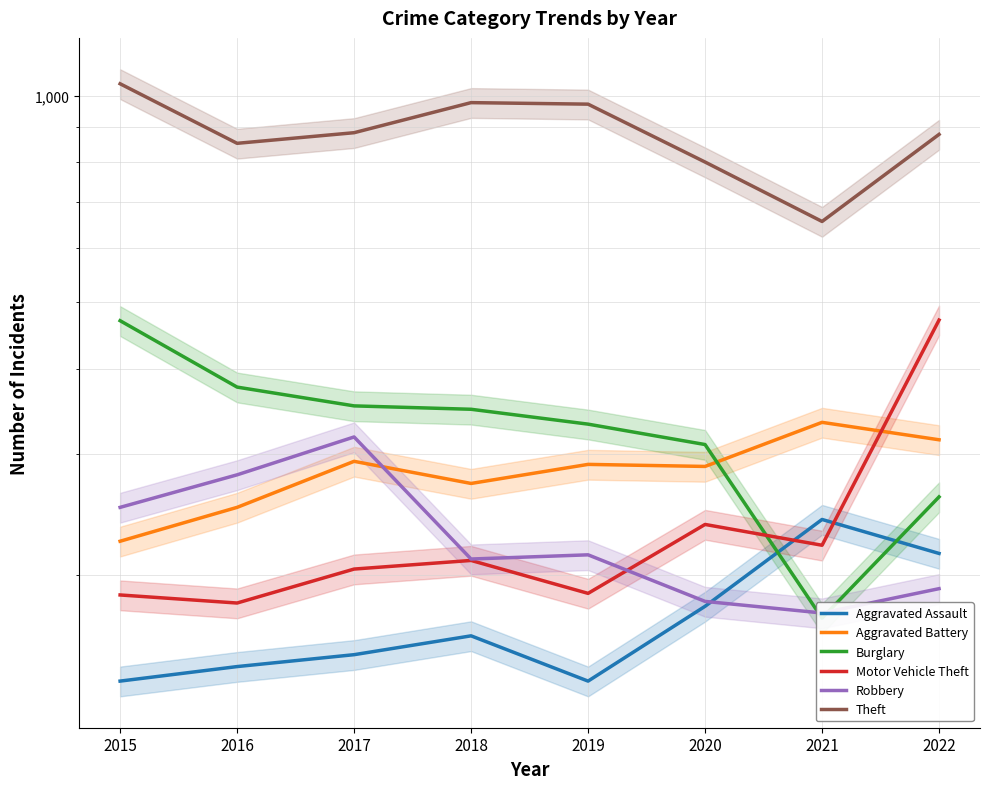

The value of Robbery at 2019 is 214. True or false?

True